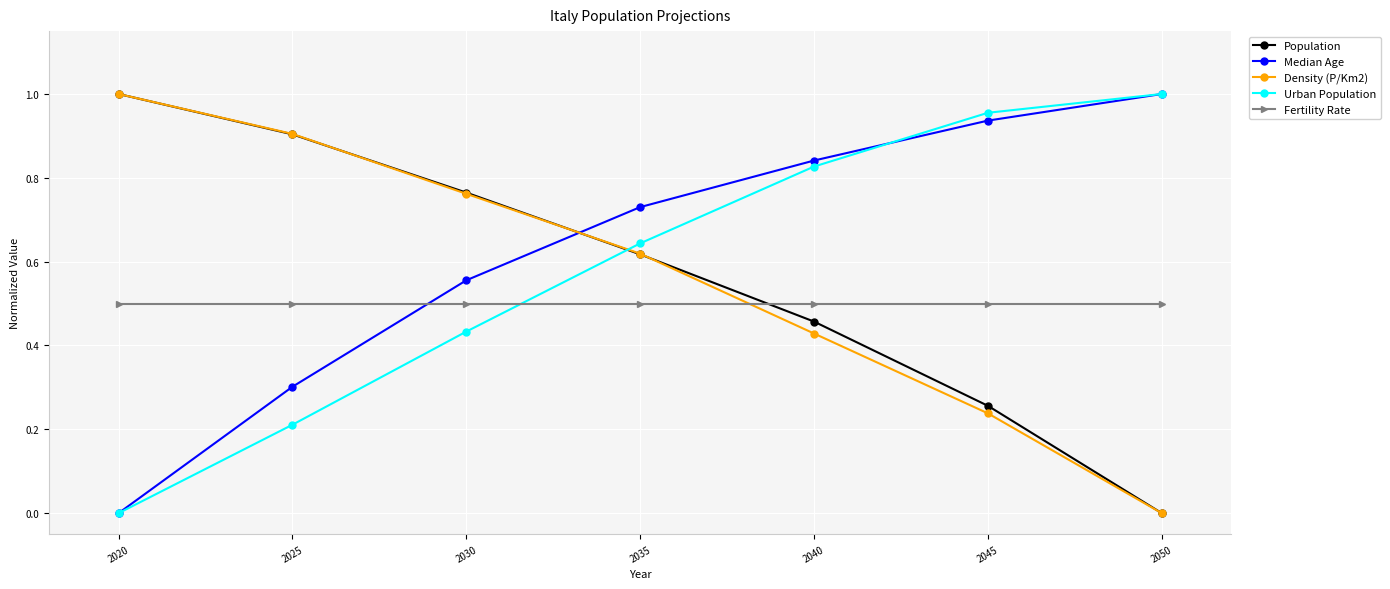

What is the sum of all Density (P/Km2) values?

4.0